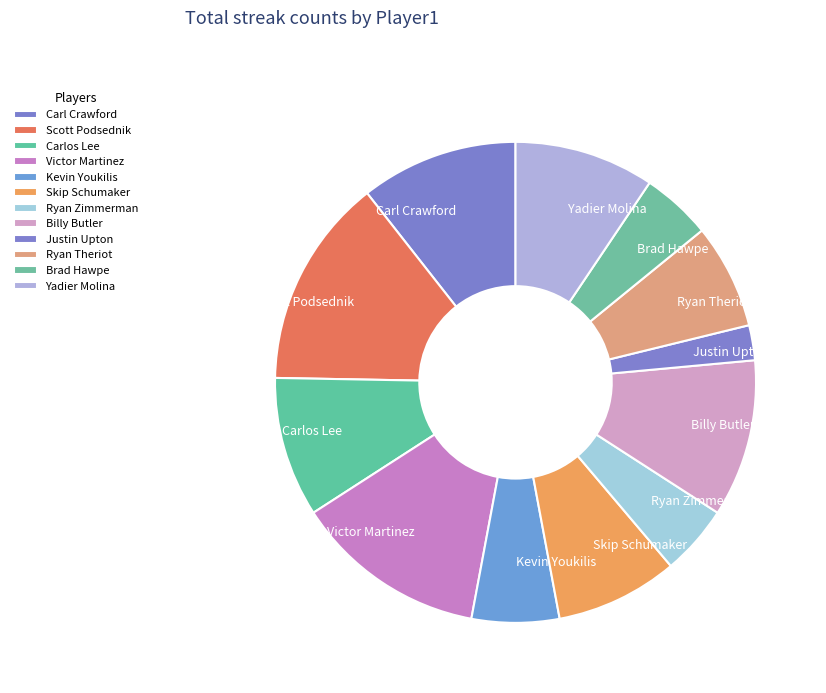

Does Justin Upton account for over 50% of the chart?

No